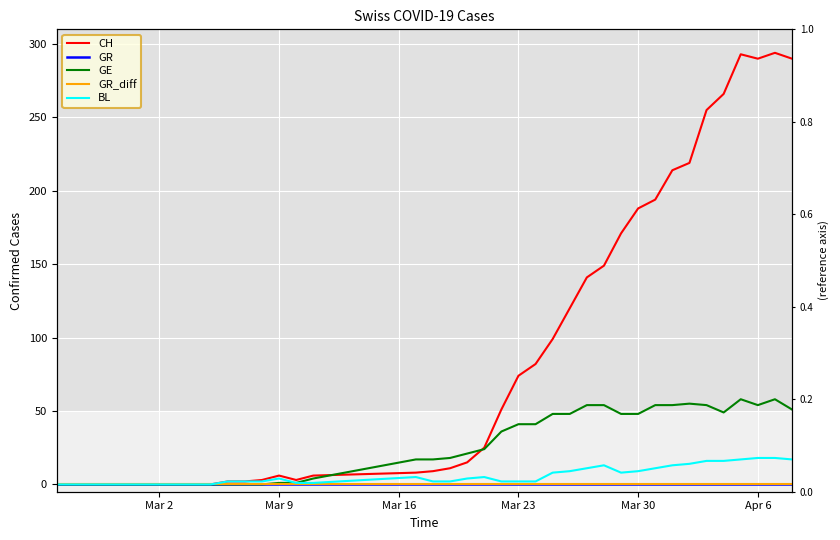

Count the number of data series in this chart.

5